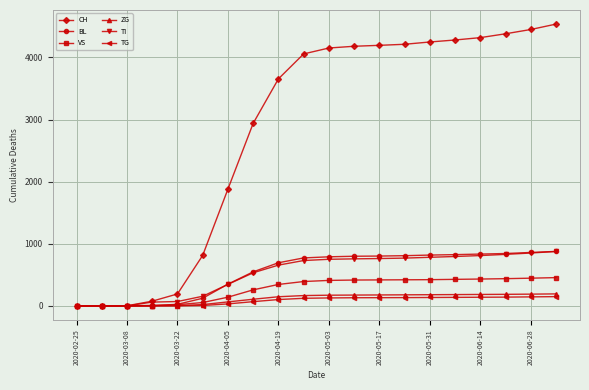

Which series has the largest total across all categories?

CH